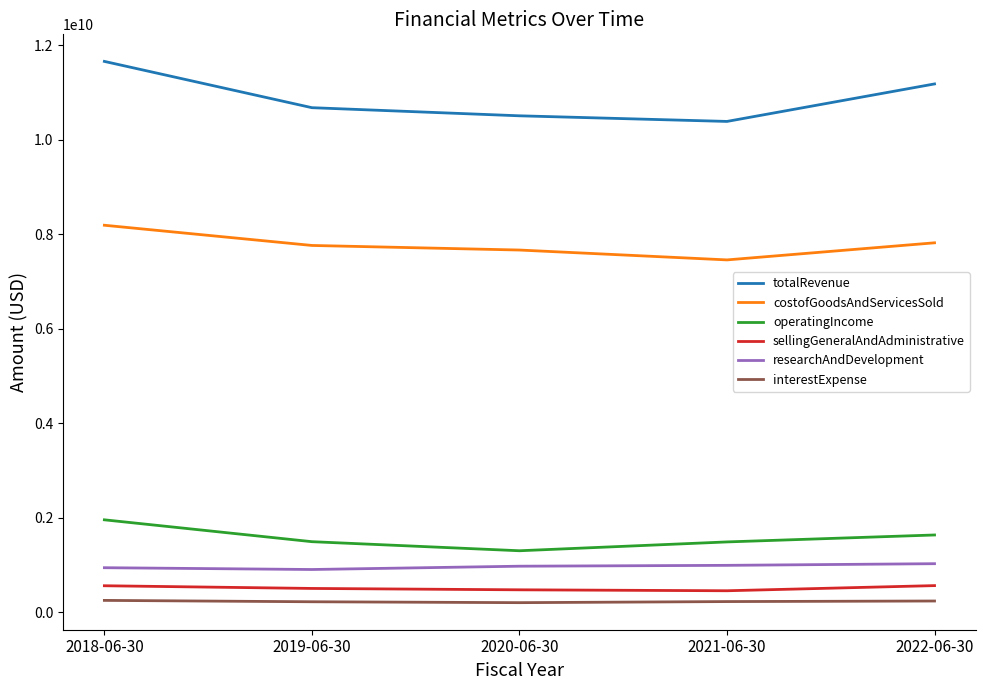

Which series has the largest total across all categories?

totalRevenue